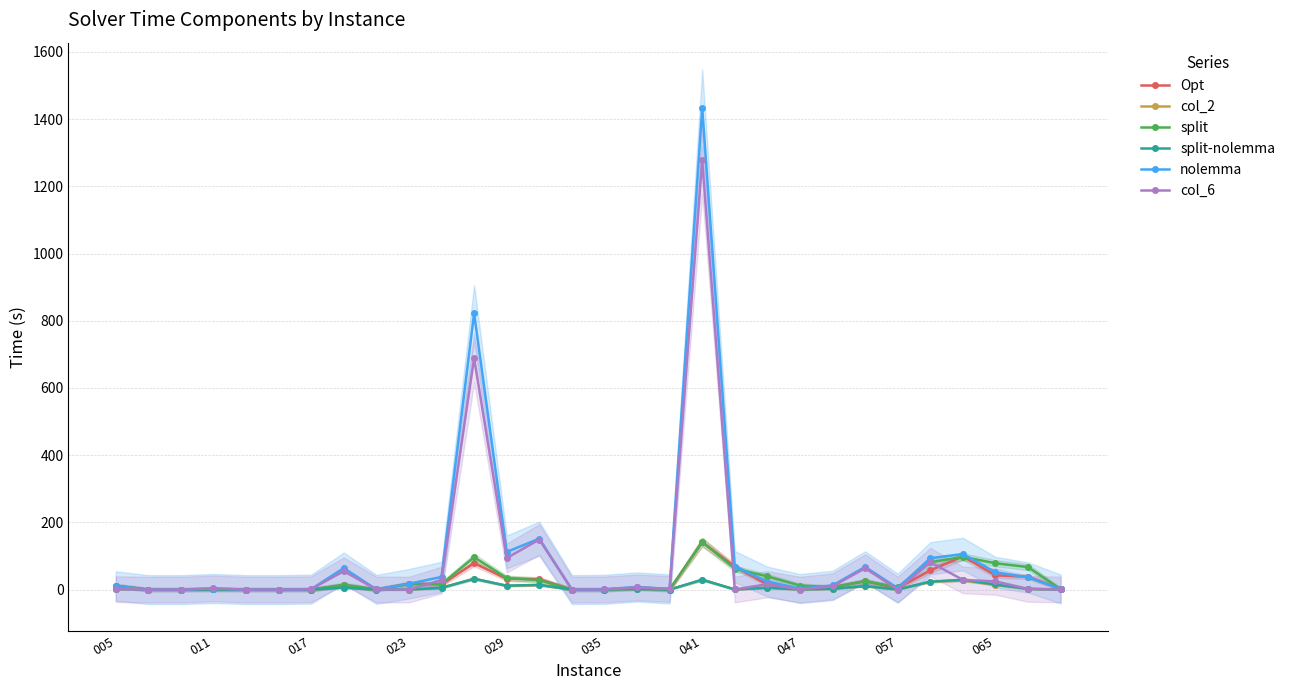

How many values in the split-nolemma series are below 2?

15